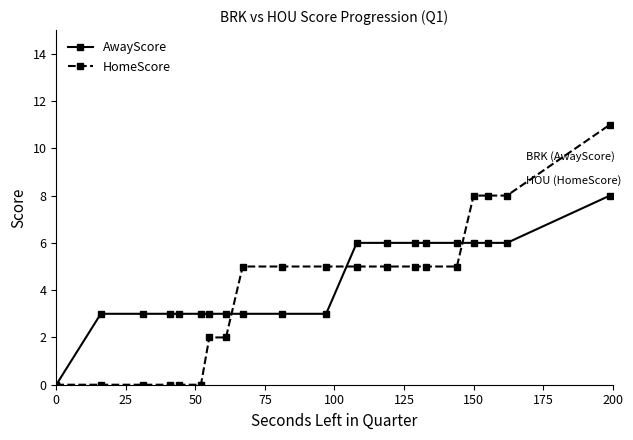

Is this an area chart (filled region under the line)?

No